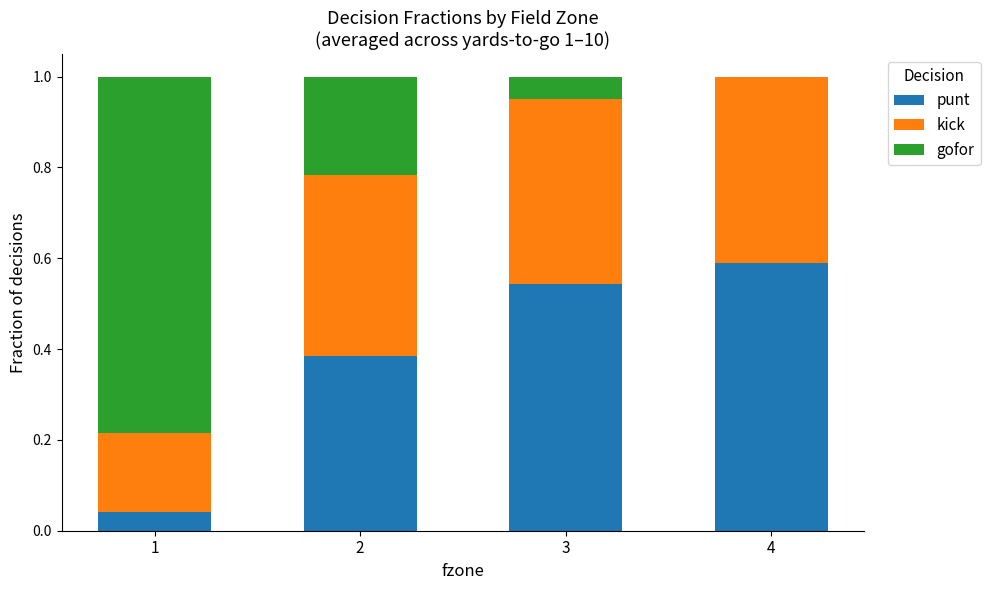

The value of punt at 4 is 0.3. True or false?

False